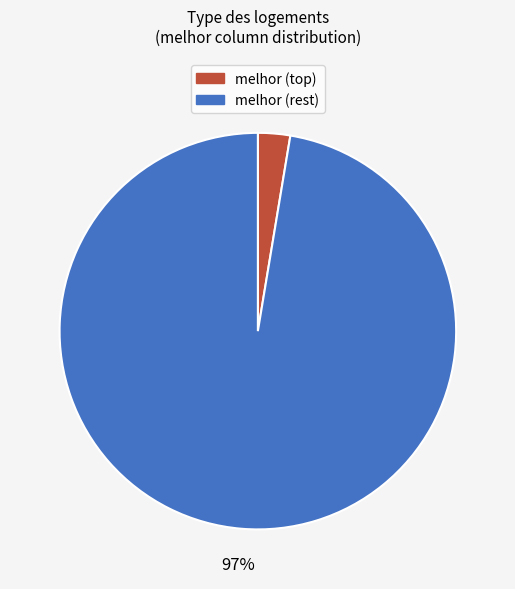

To the nearest percent, what is the average slice percentage?

50%